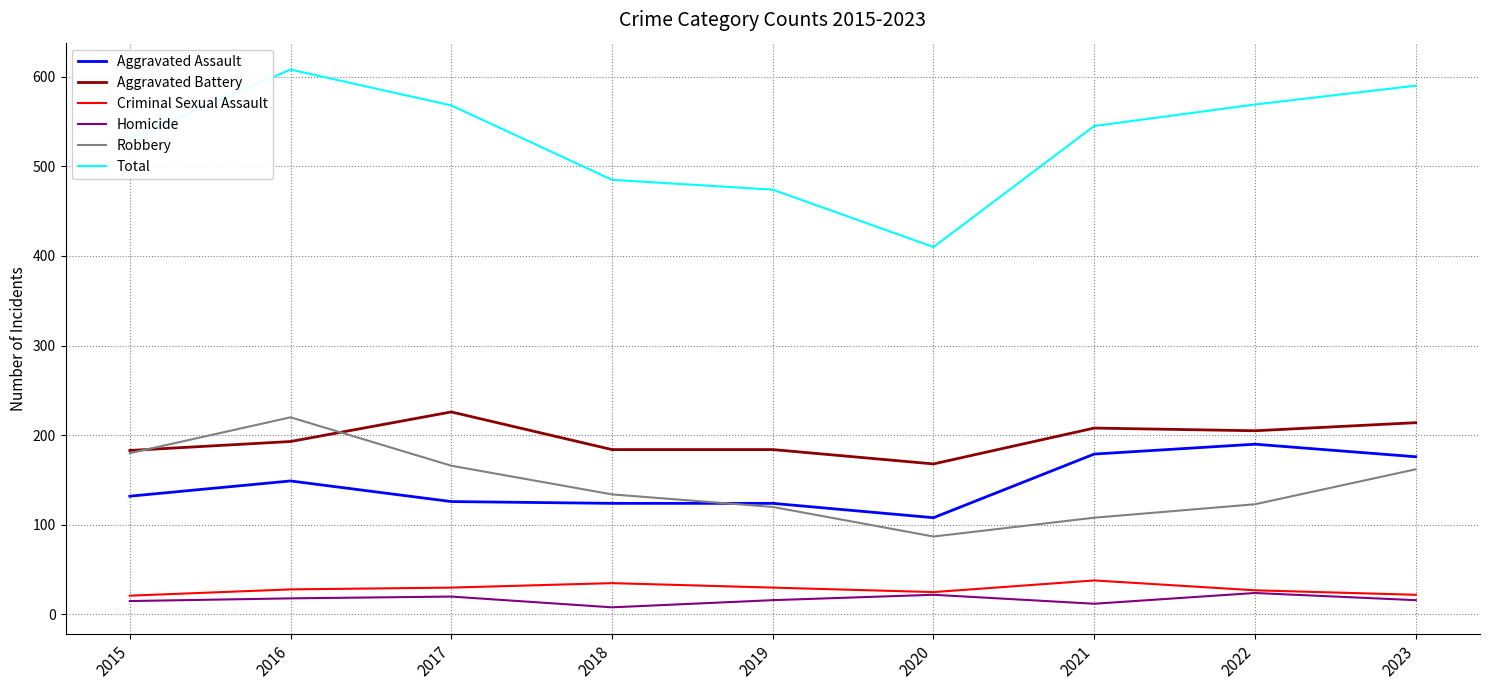

Which label corresponds to the largest value in the chart?

2016